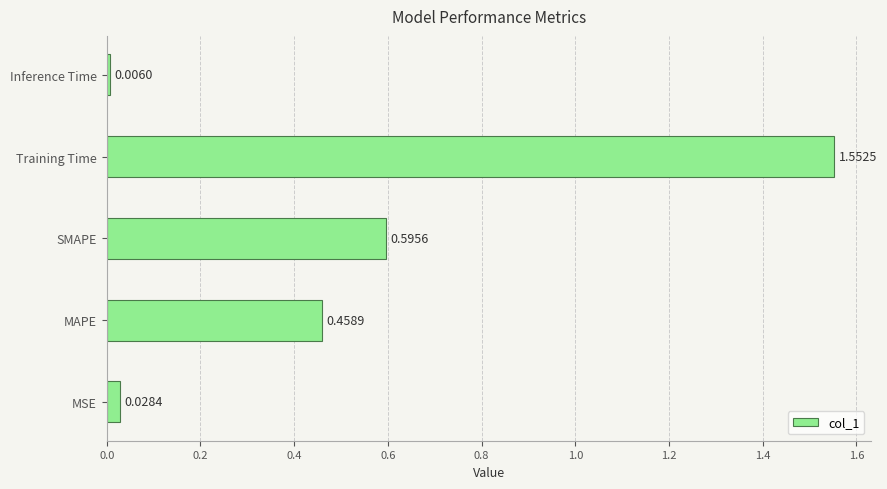

What is the difference between the maximum and minimum values?

1.5